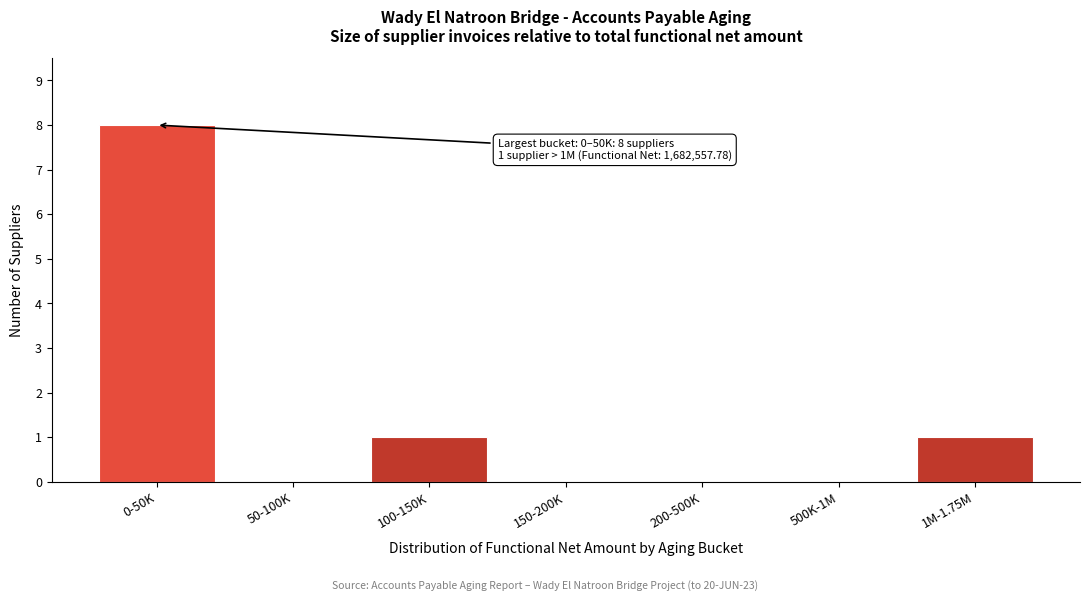

Reading left to right, what are all the values shown in this chart?

0-50K=8	50-100K=0	100-150K=1	150-200K=0	200-500K=0	500K-1M=0	1M-1.75M=1